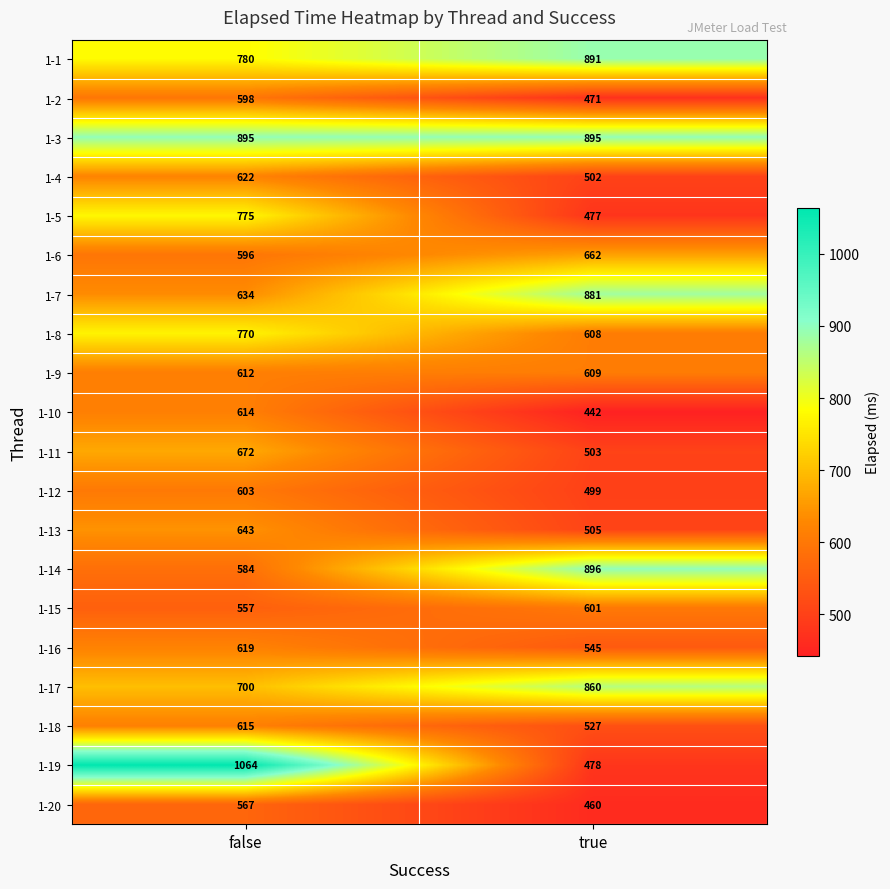

The value of 1-4 at true is 299. True or false?

False